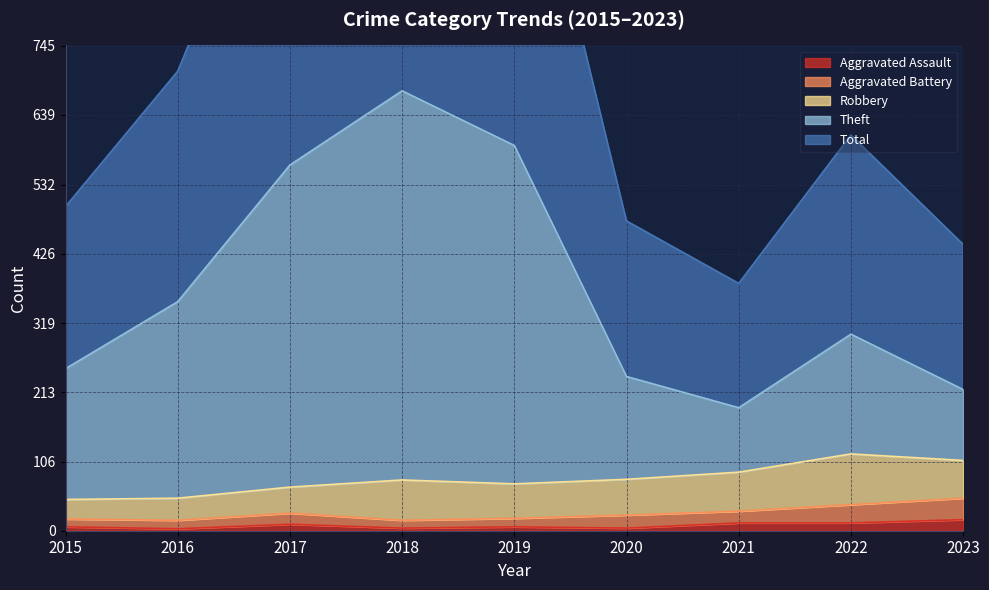

True or false: Theft has a value of 532 at 2016.

False